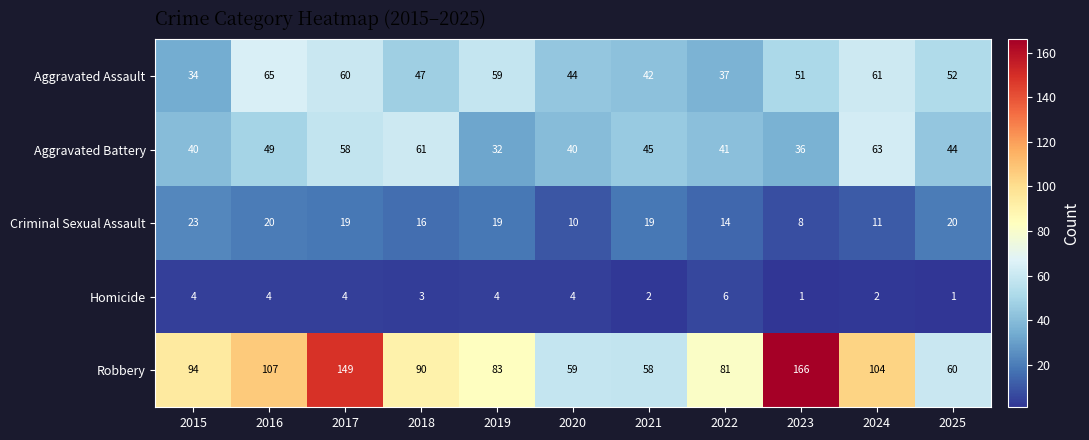

The value of Aggravated Battery at 2019 is 32. True or false?

True